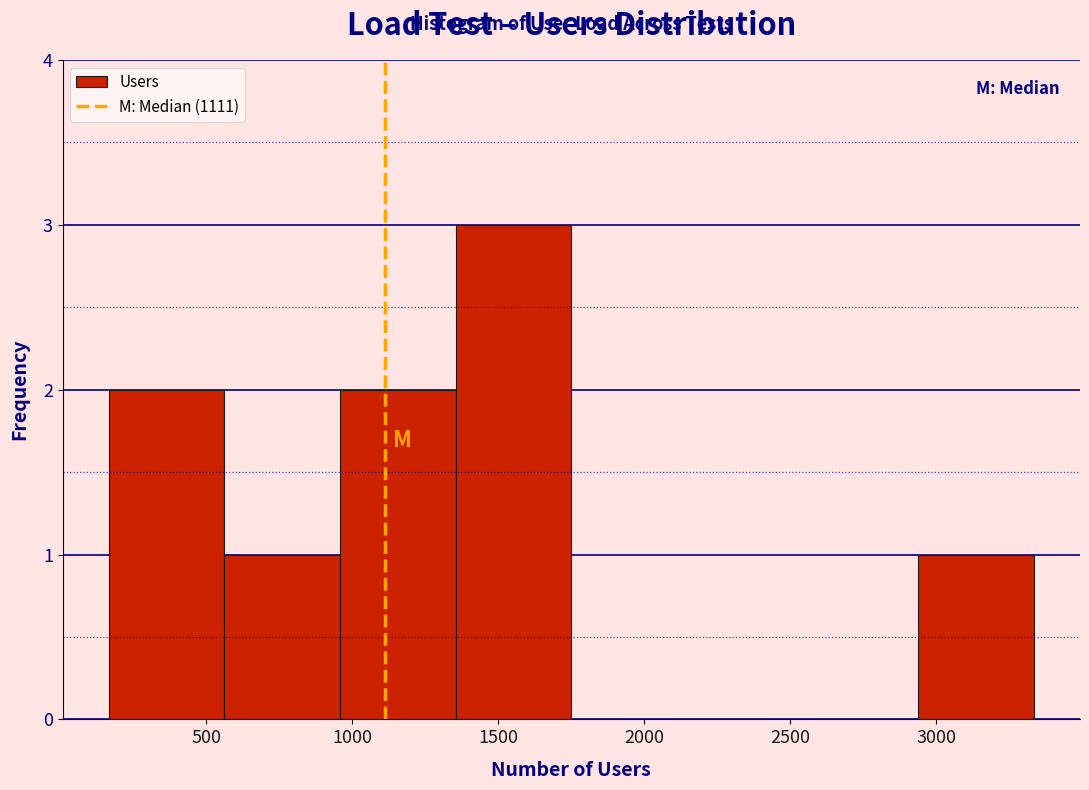

Reading left to right, transcribe this chart: for each bar, give the range it covers on the x-axis and its height. Neither the bar edges nor the heights are printed on the chart, so give them approximately, as read against the axes.

150 to 550: 2
550 to 950: 1
950 to 1350: 2
1350 to 1750: 3
1750 to 2150: 0
2150 to 2550: 0
2550 to 2950: 0
2950 to 3350: 1